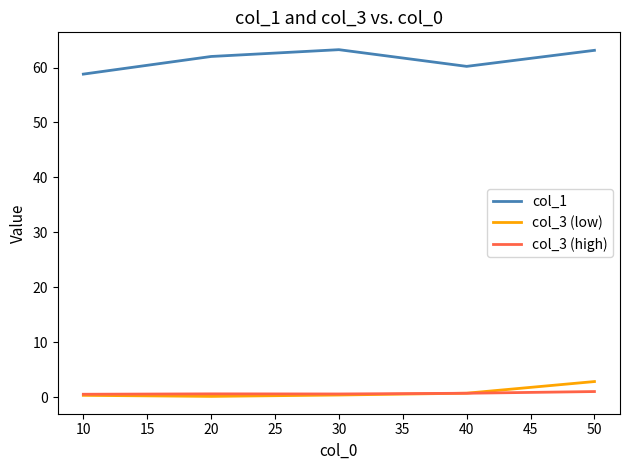

Rank the series by their maximum value, from highest to lowest.

col_1, col_3 (low), col_3 (high)